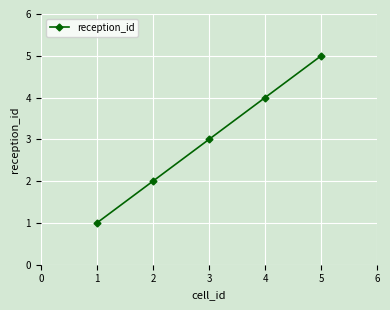

What is the value of the 1st point from the left?

1